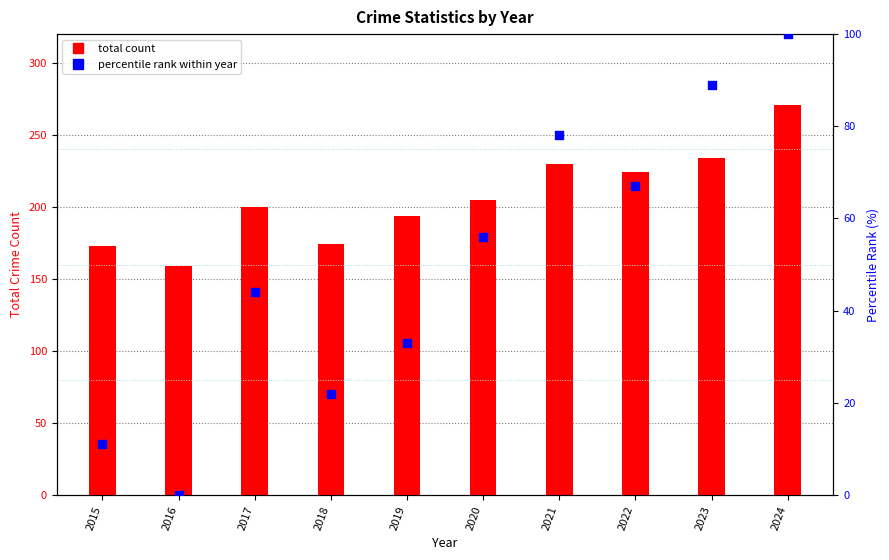

Which series has the largest Y range (max minus min)?

total count